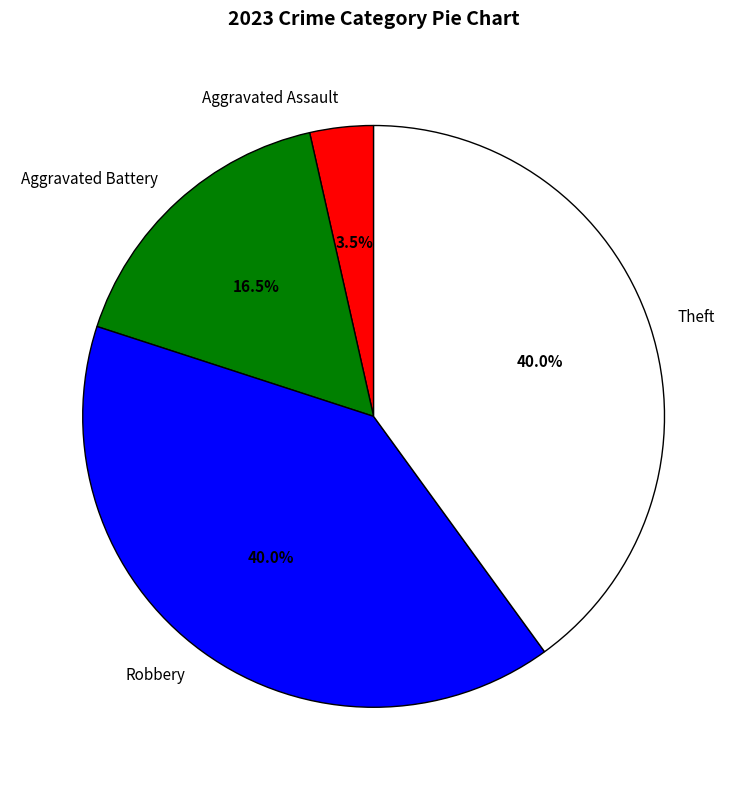

What percentage is the Robbery slice, to the nearest percent?

40%